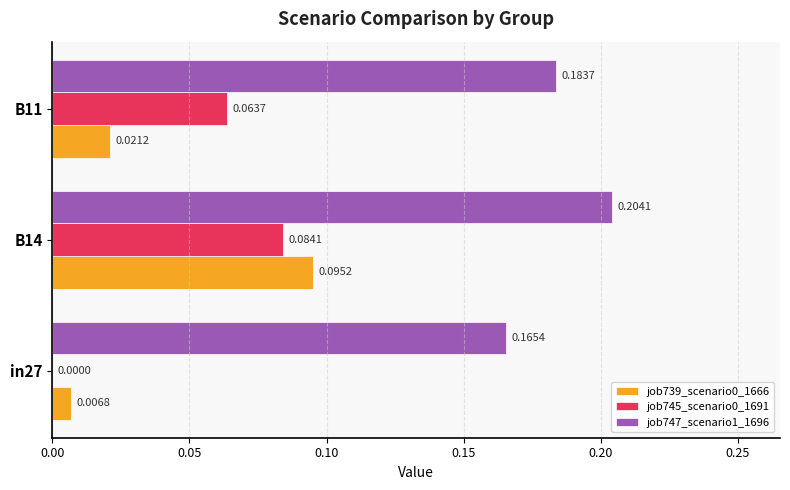

Which category has the highest value in the job747_scenario1_1696 series?

B14